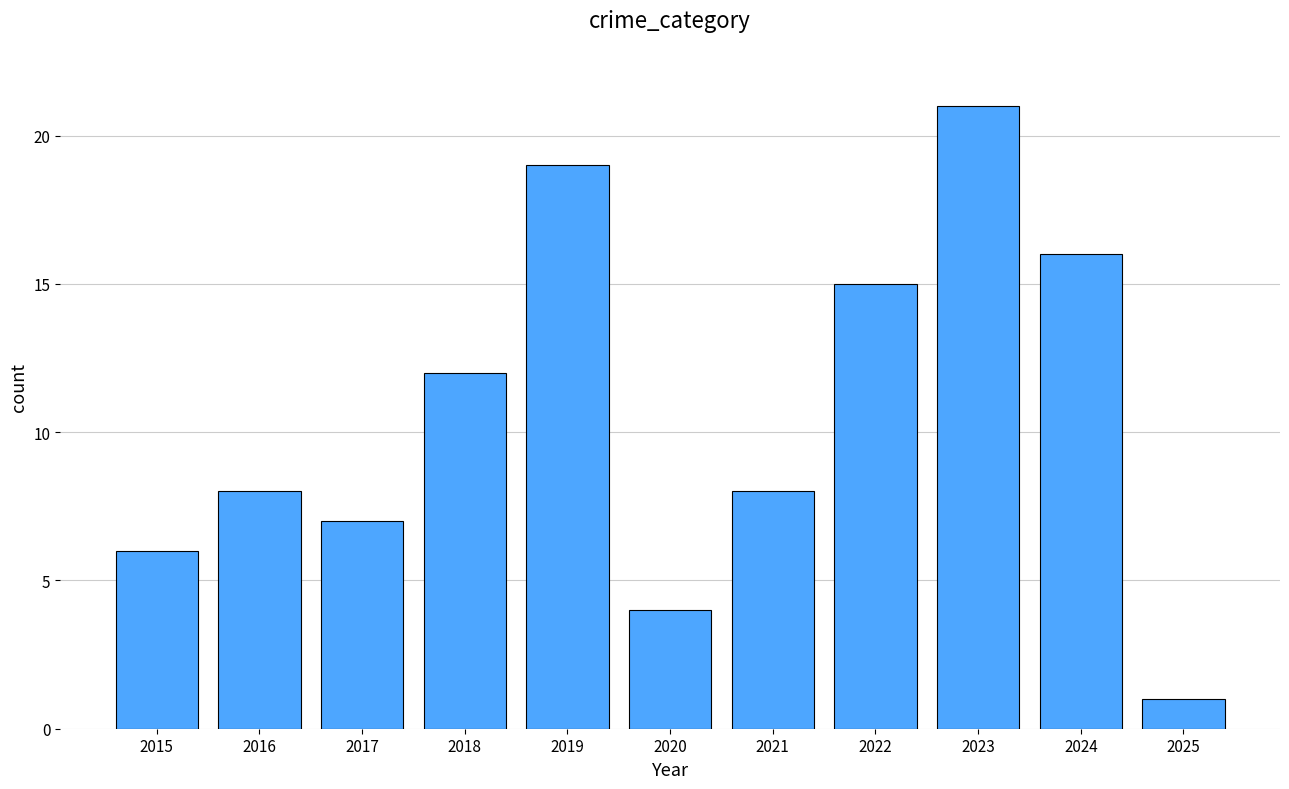

What is the value of the 7th bar from the left?

8